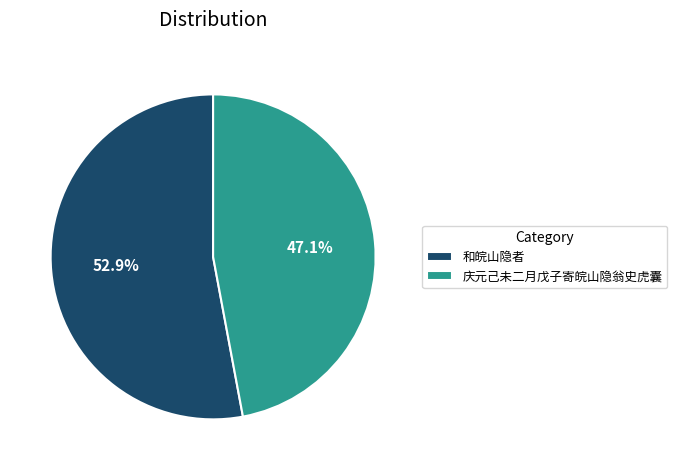

To the nearest percent, what portion does 和皖山隐者 represent?

53%